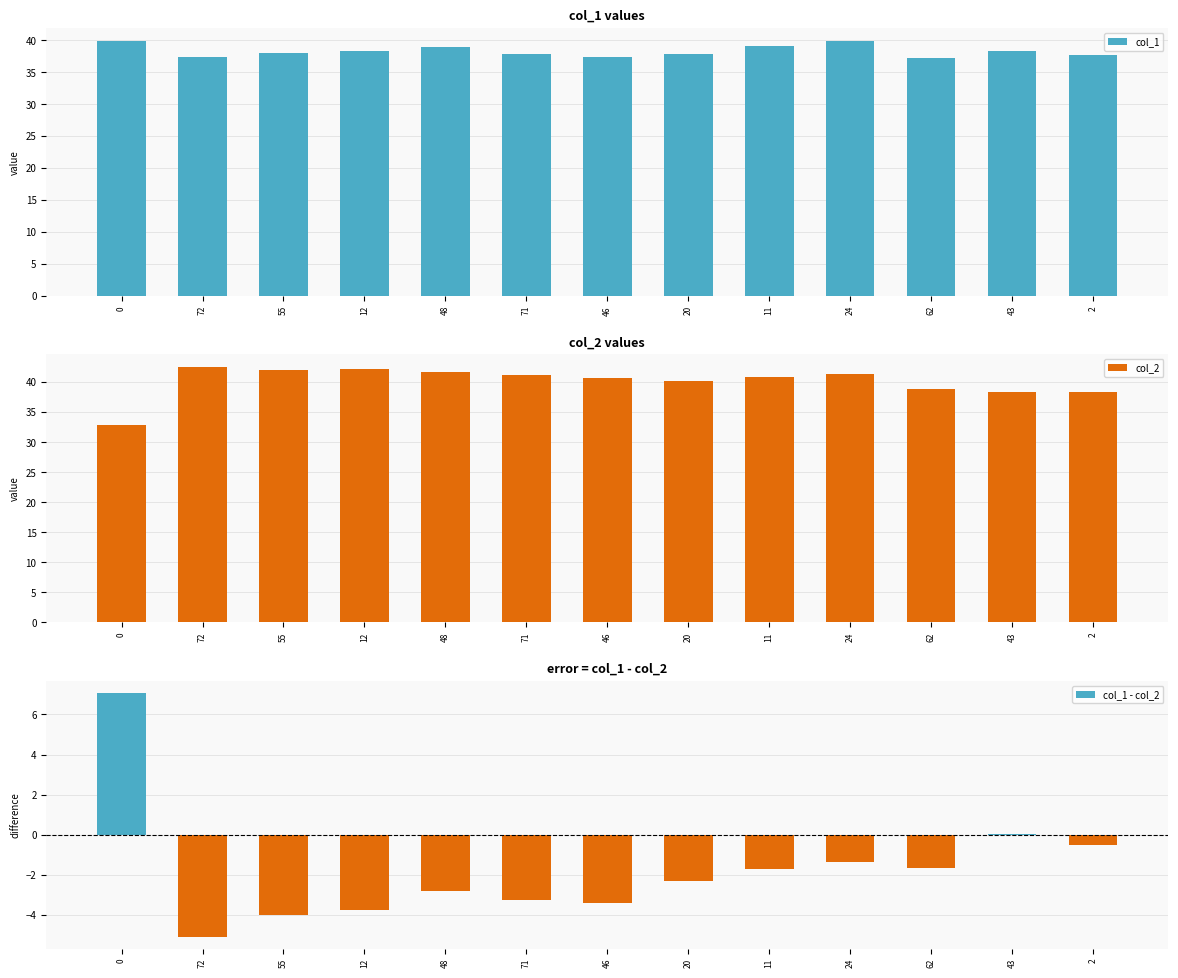

True or false: col_2 has a value of 38.3 at 43.

True